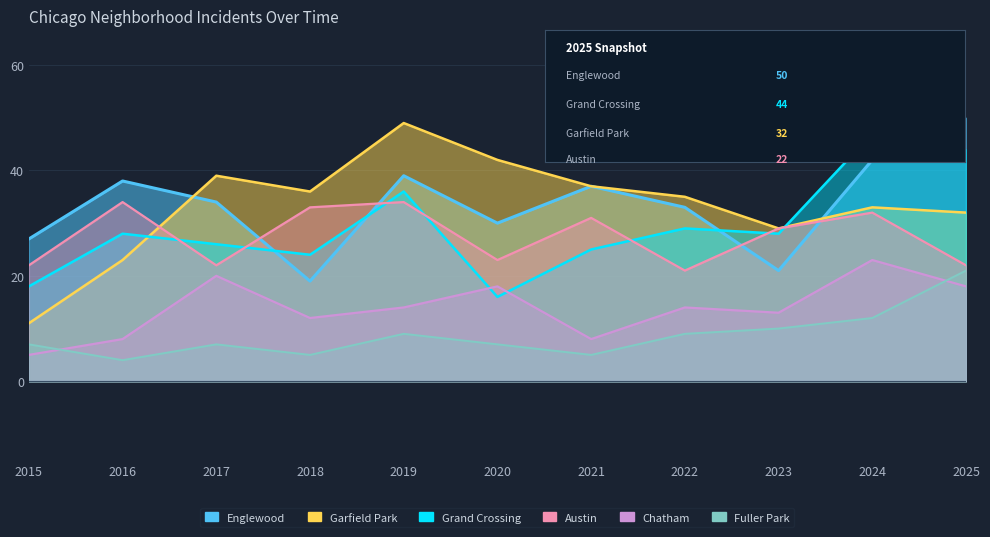

What is the average value of the Austin series?

28